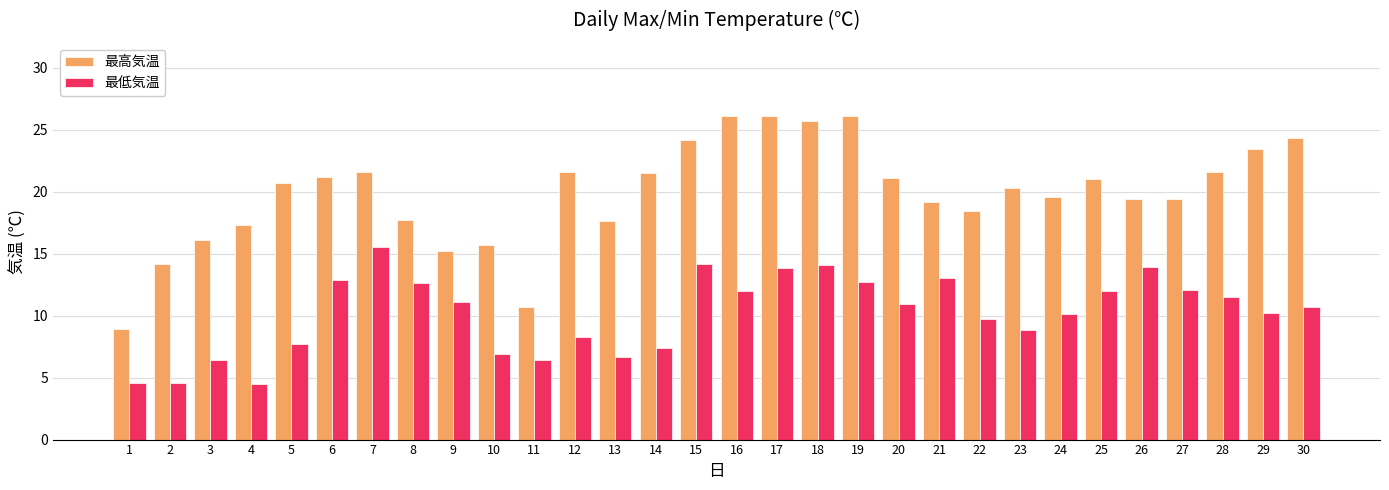

Which series has the largest total across all categories?

最高気温